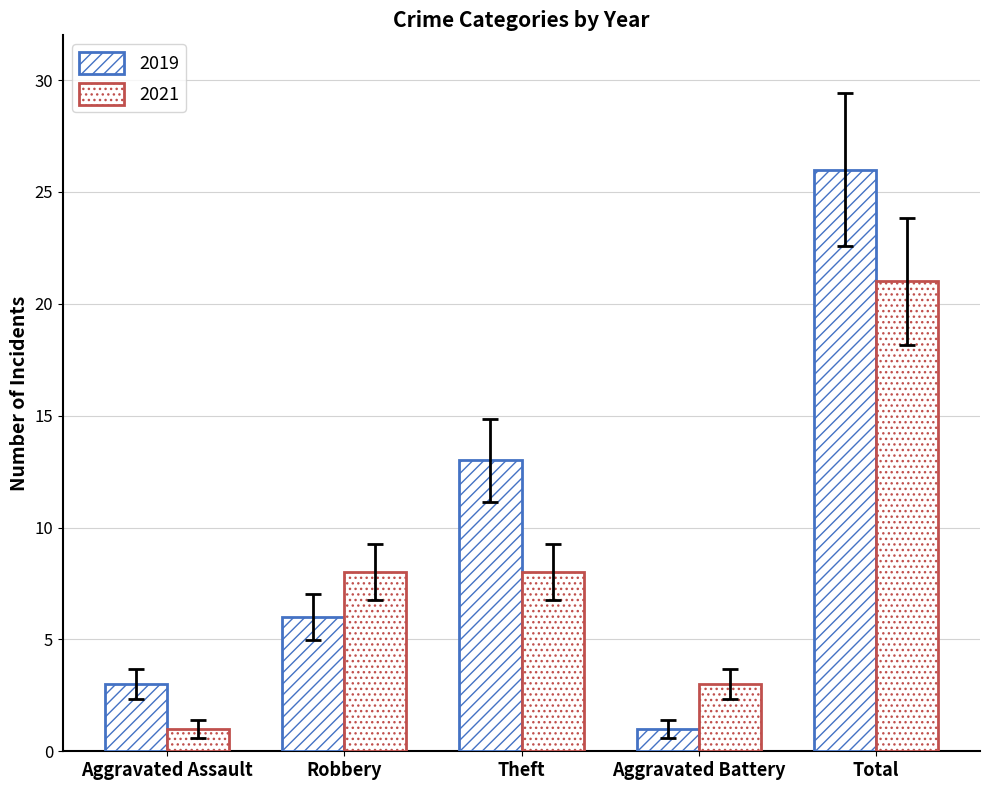

How many groups of bars are there?

5